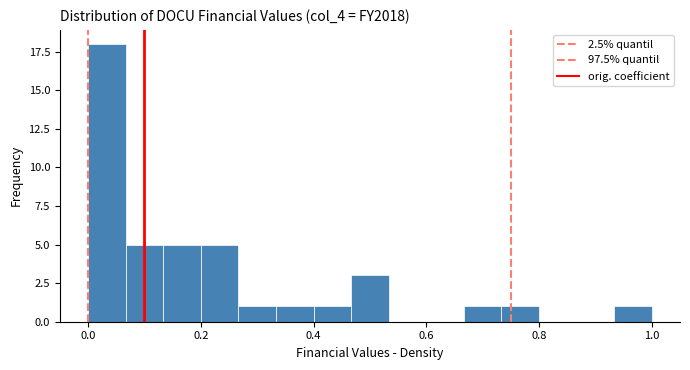

Read against the x-axis, roughly where is the centre of the tallest bar?

0.04